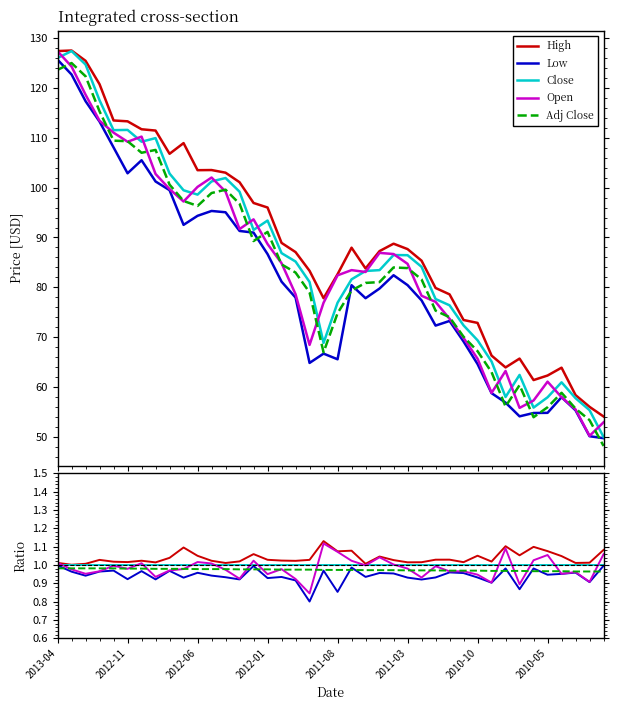

The value of Open at 18 is 0.8. True or false?

True